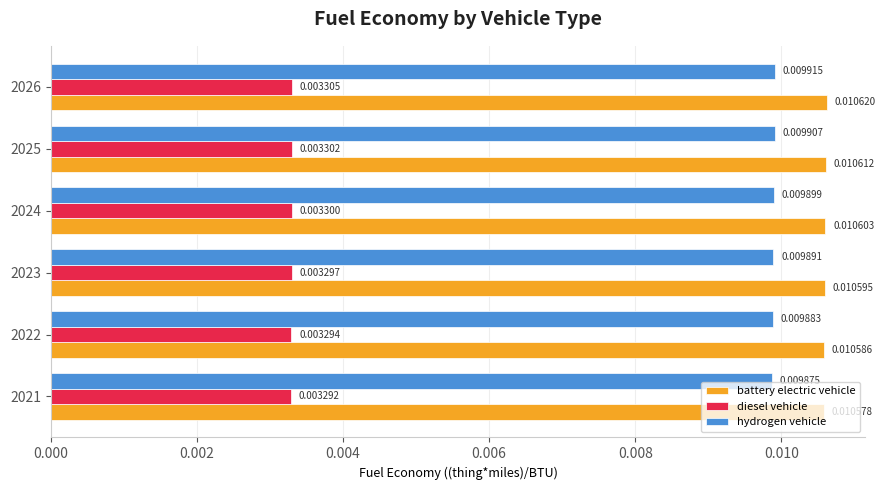

At how many categories does at least one series exceed 0?

6